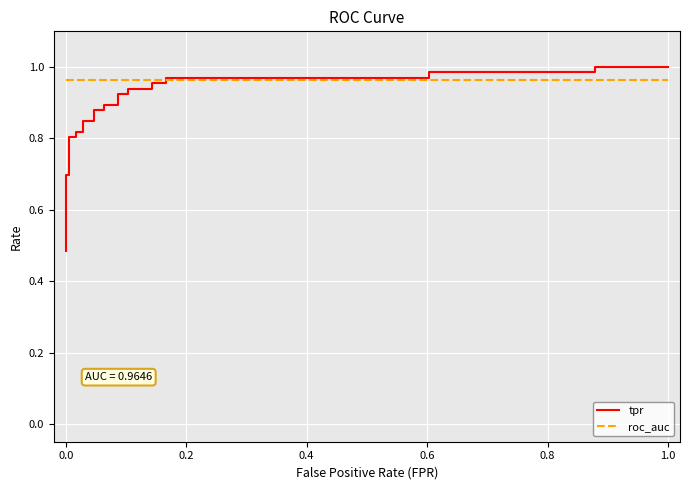

True or false: roc_auc has a value of 1.0 at 0.0.

True